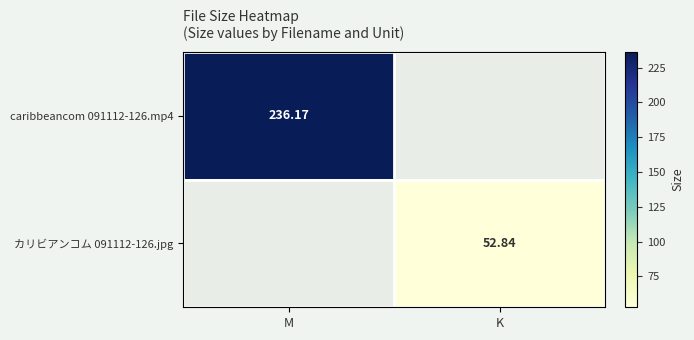

List the labels in order of caribbeancom 091112-126.mp4 value, smallest first.

M, K